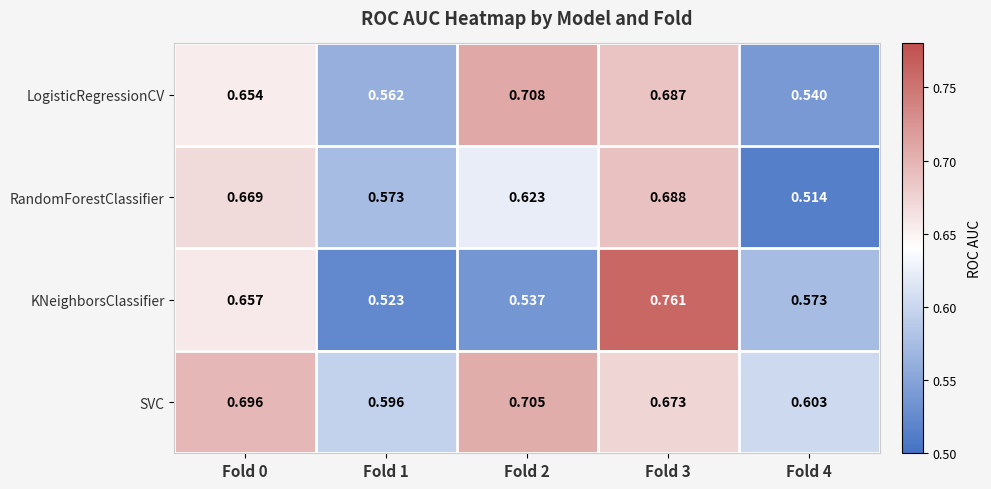

Which series has the largest total across all categories?

SVC